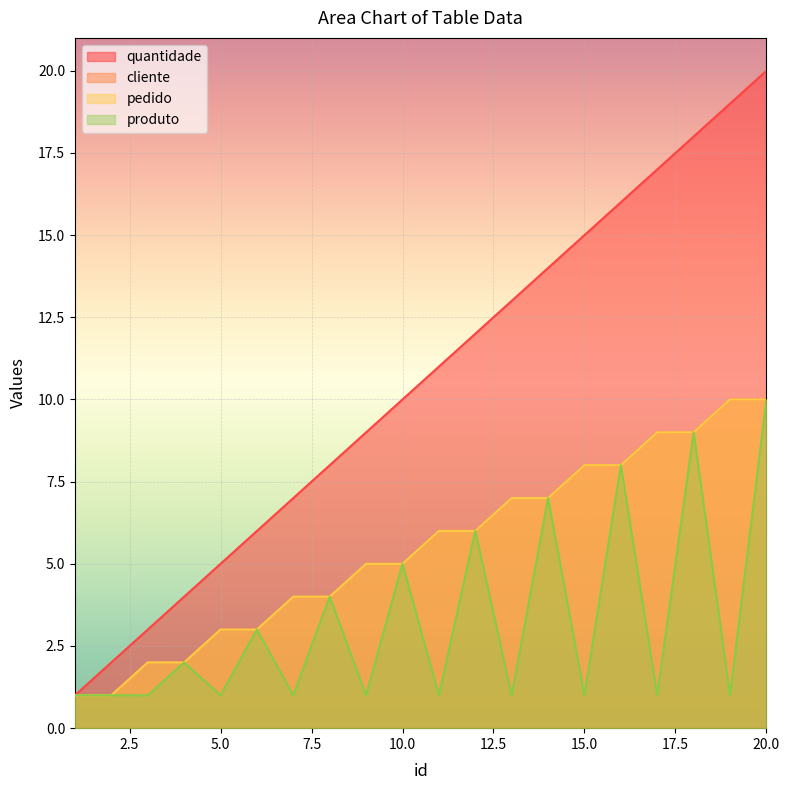

Rank the series at 16 from lowest to highest value.

cliente, pedido, produto, quantidade